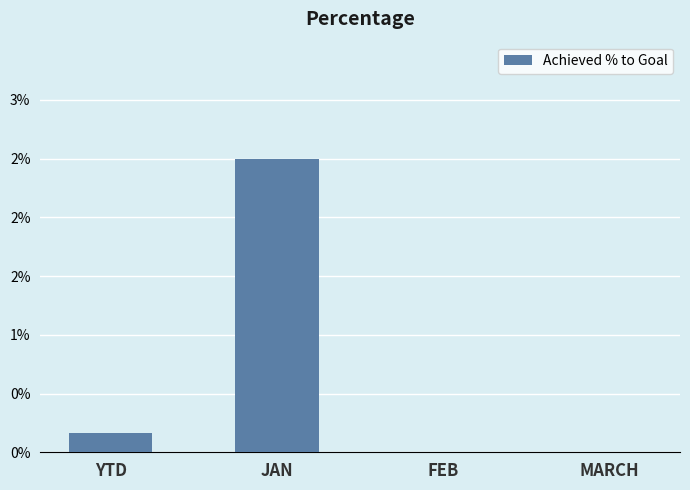

Does the chart contain any negative values?

No